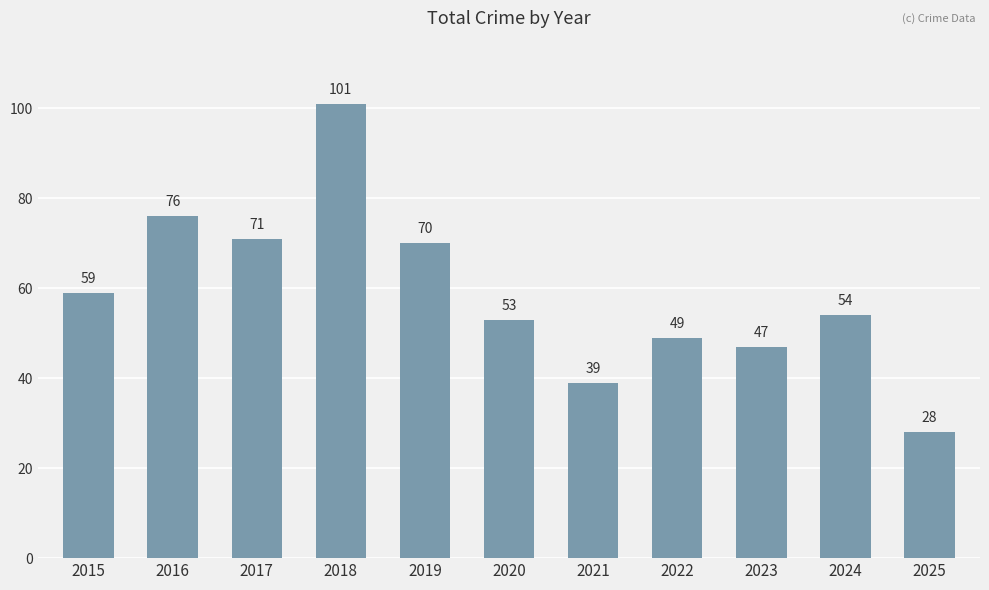

Are the bars grouped side by side (vs. stacked)?

No